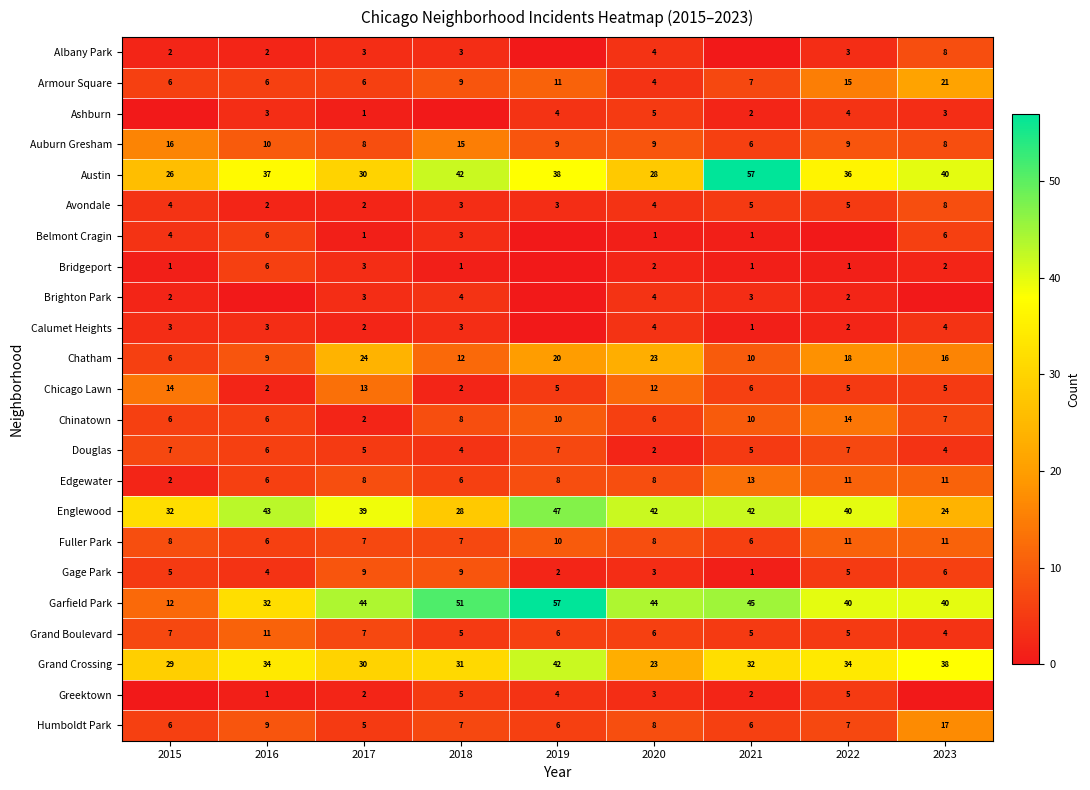

Which category has the highest value in the Austin series?

2021